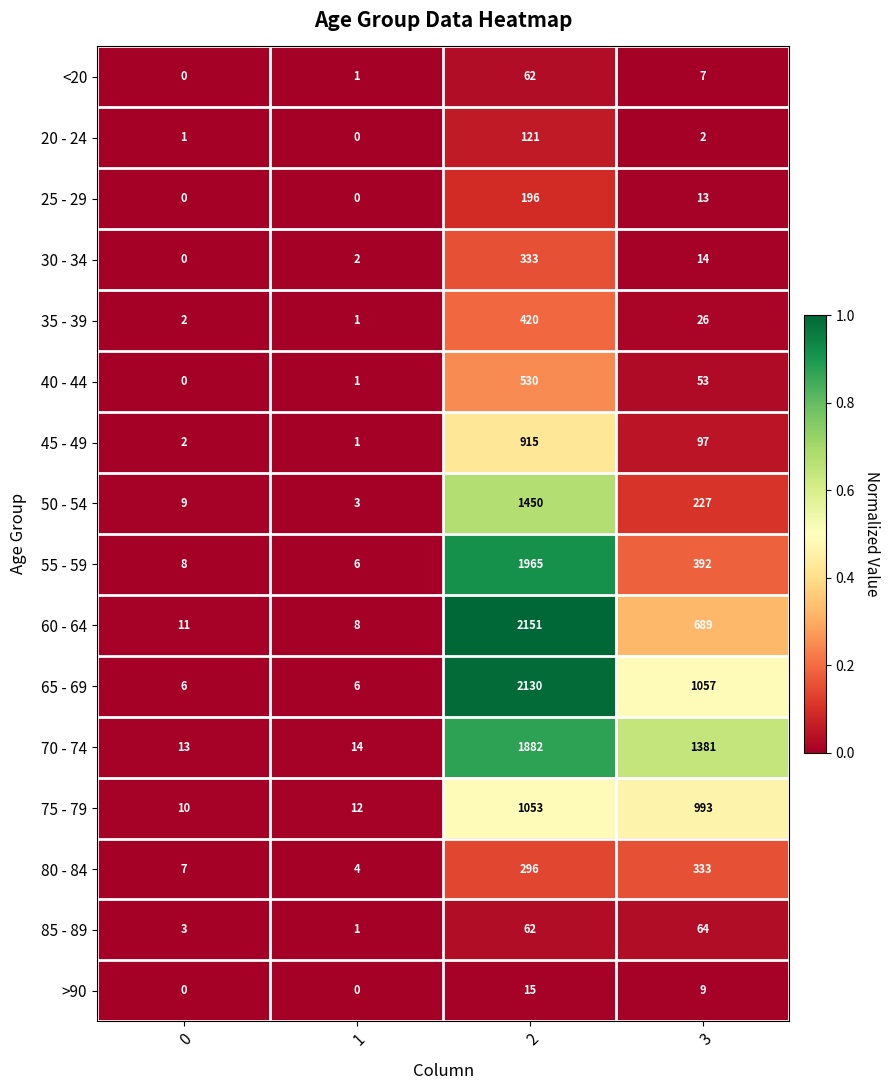

What is the difference between the maximum and second lowest values in the 35 - 39 series?

418